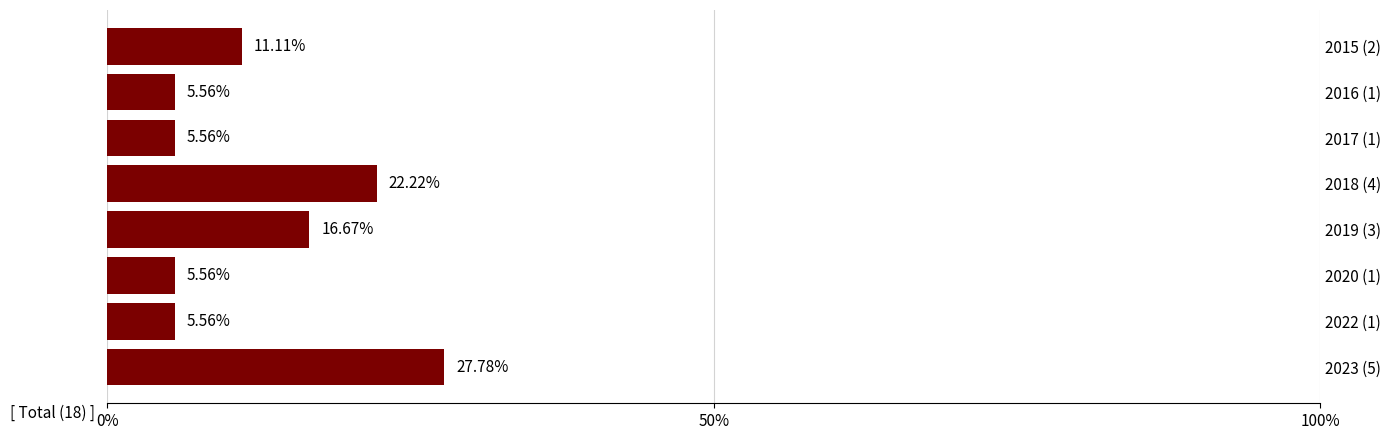

What is the ratio of the value at 2018 (4) to the value at 2020 (1)?

4.0